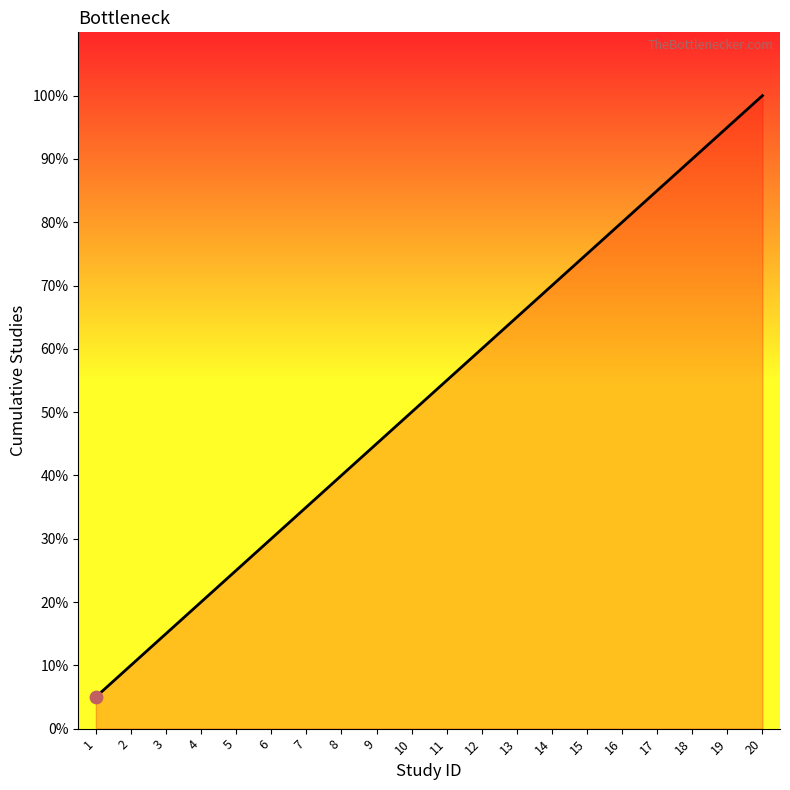

Approximately how many times larger is the value at 2 compared to 17?

0.1